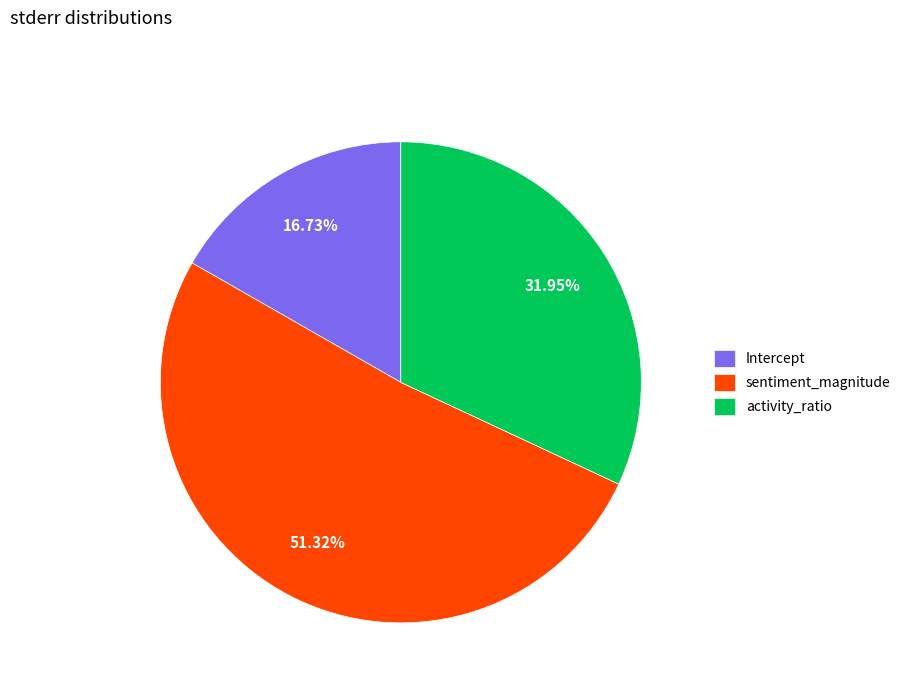

To the nearest percent, what is the combined percentage of sentiment_magnitude and Intercept?

68%